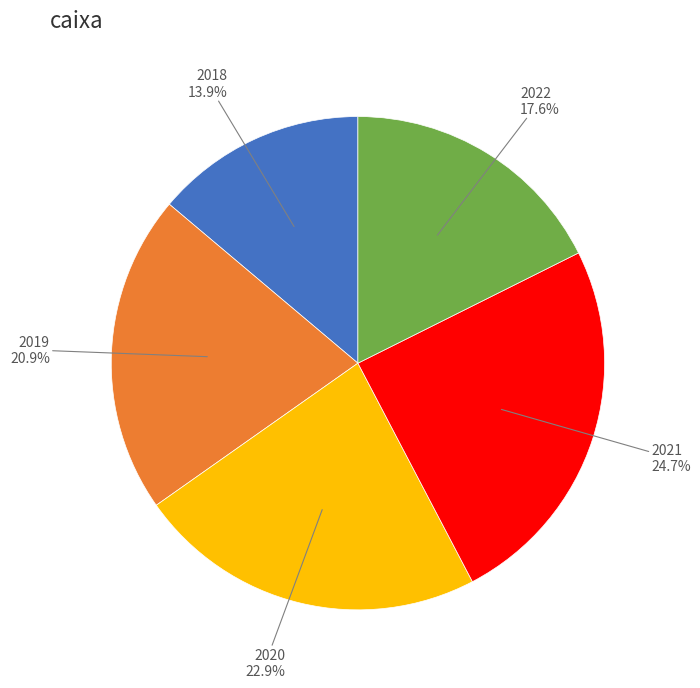

Is it true that 2019 is 21% of the pie?

True